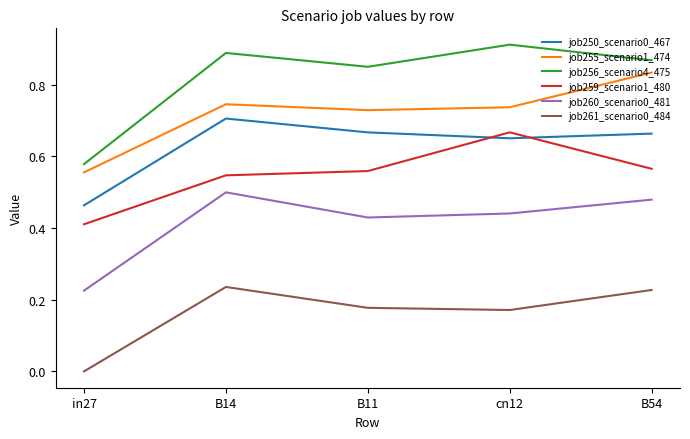

Which category has the highest value in the job255_scenario1_474 series?

B54